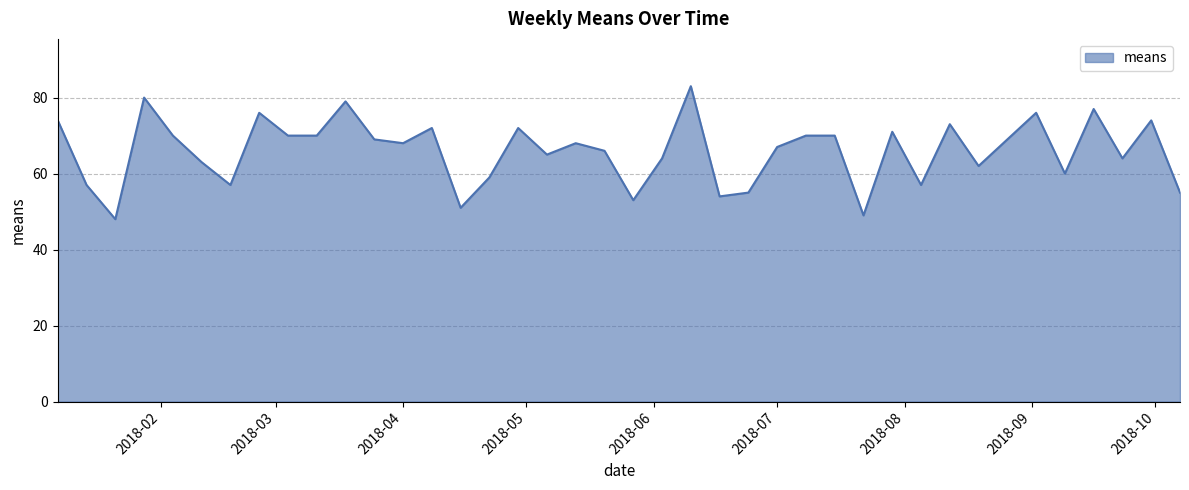

How many lines are shown in the chart?

1